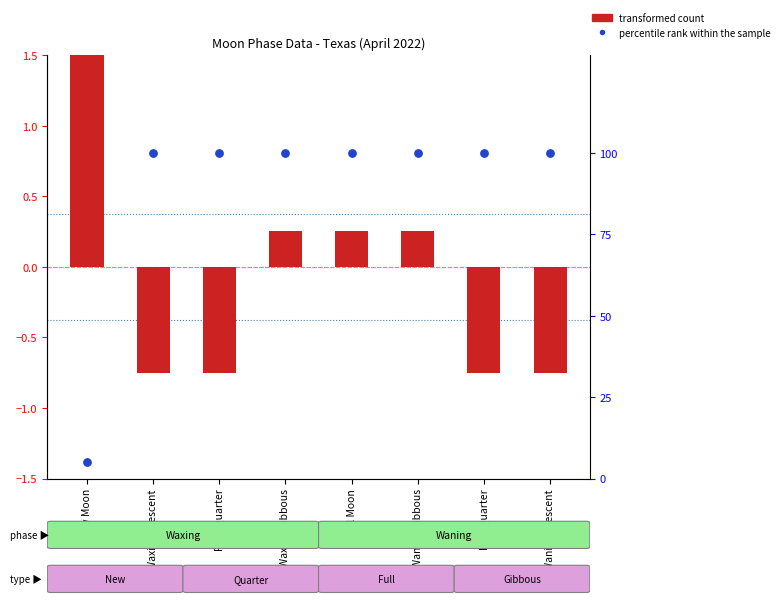

Which series reaches the maximum Y coordinate?

percentile rank within the sample